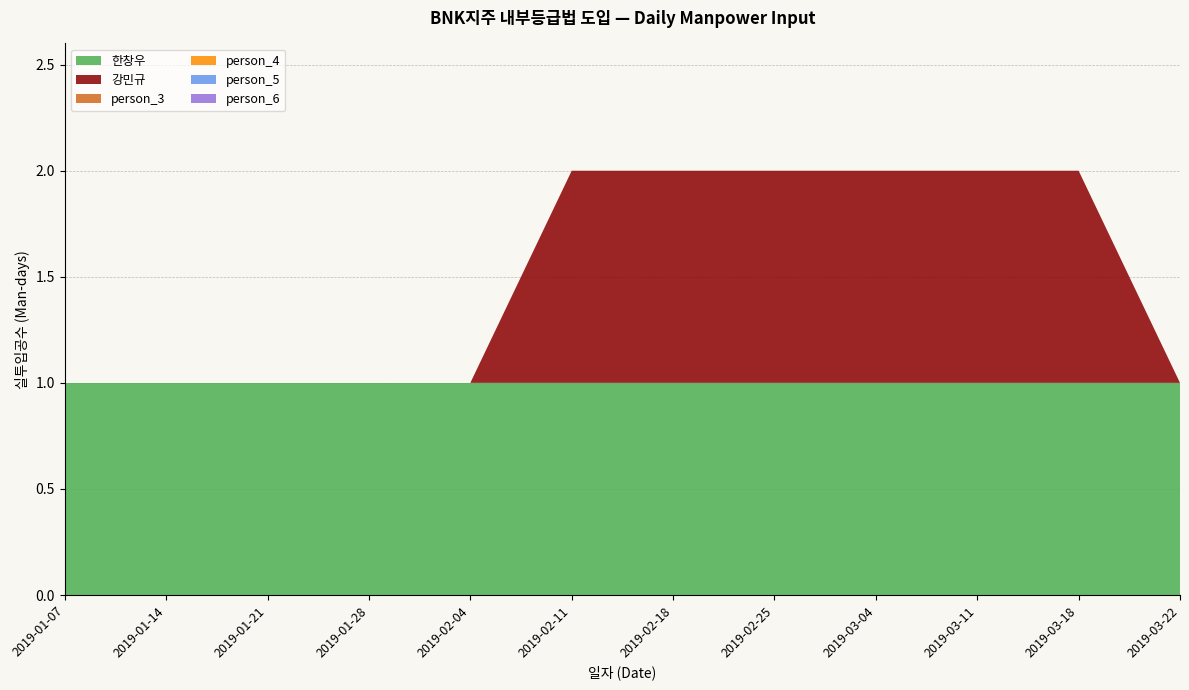

Reading left to right, what are all the values shown in this chart?

한창우: 1	1	1	1	1	1	1	1	1	1	1	1
강민규: 0	0	0	0	0	1	1	1	1	1	1	0
person_3: 0	0	0	0	0	0	0	0	0	0	0	0
person_4: 0	0	0	0	0	0	0	0	0	0	0	0
person_5: 0	0	0	0	0	0	0	0	0	0	0	0
person_6: 0	0	0	0	0	0	0	0	0	0	0	0